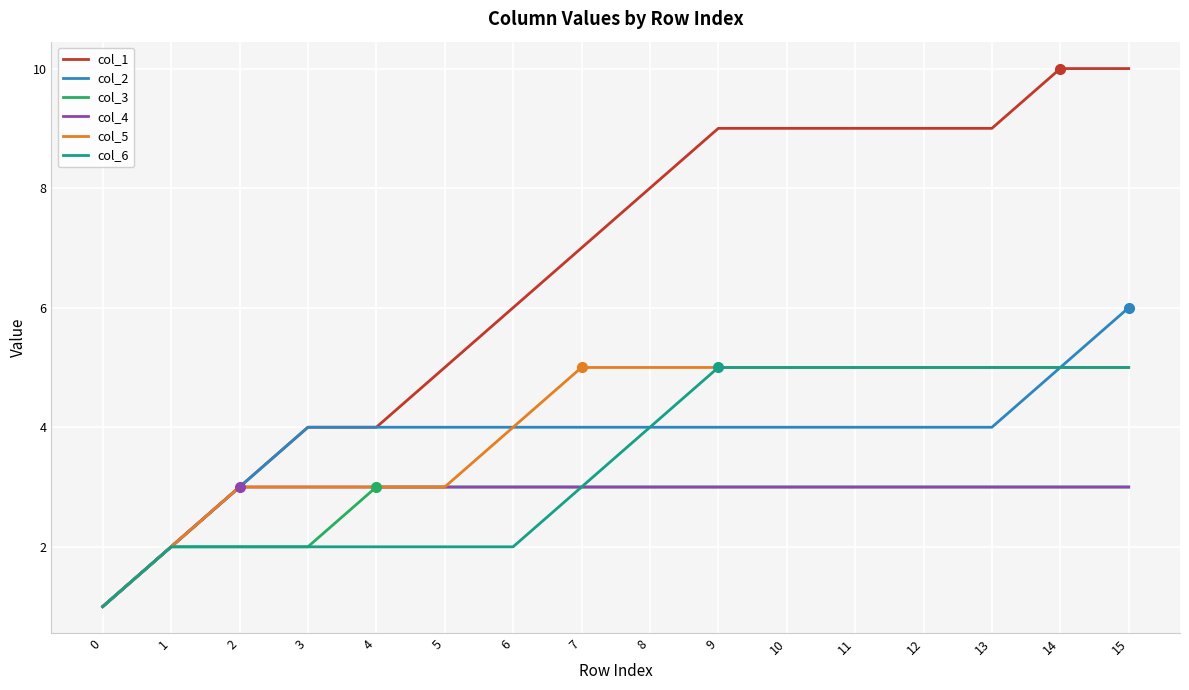

Which series has the widest spread of values?

col_1